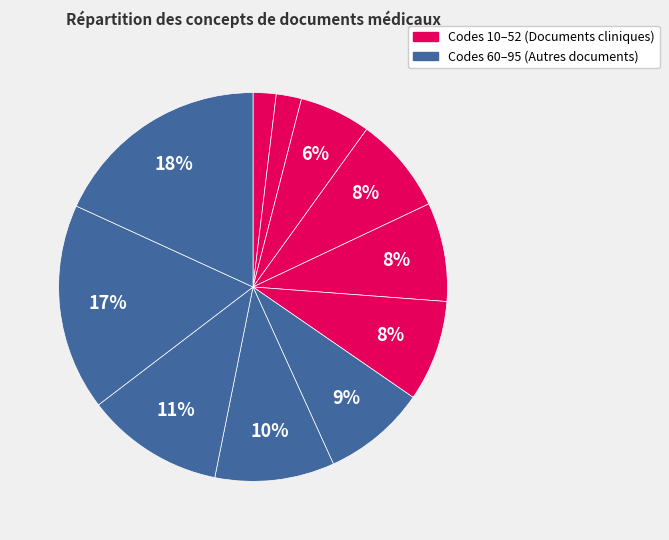

How many slices are in this pie chart?

11